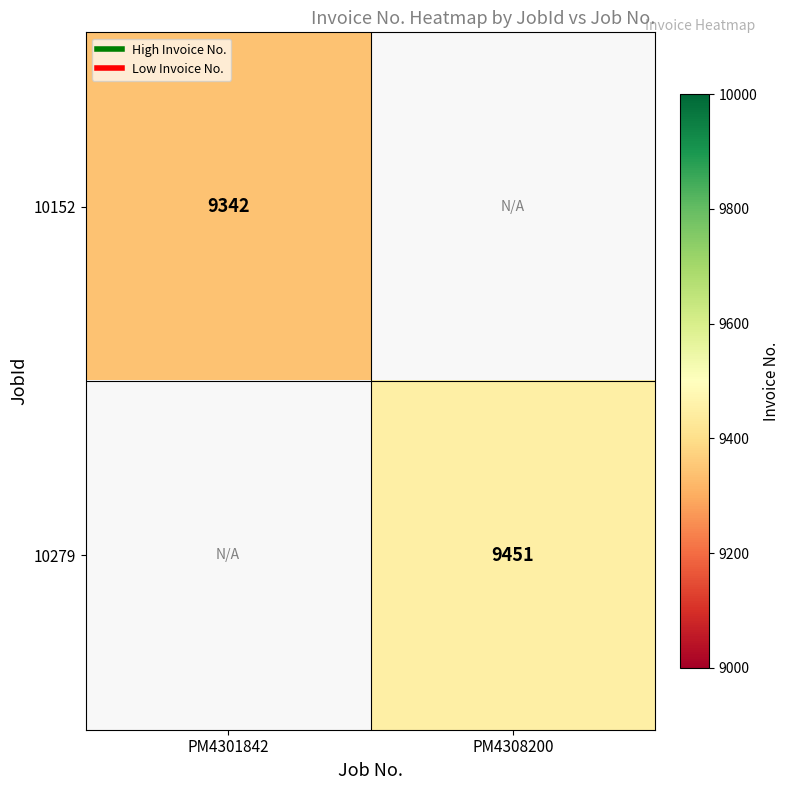

What is the maximum value for 10152?

9342.0